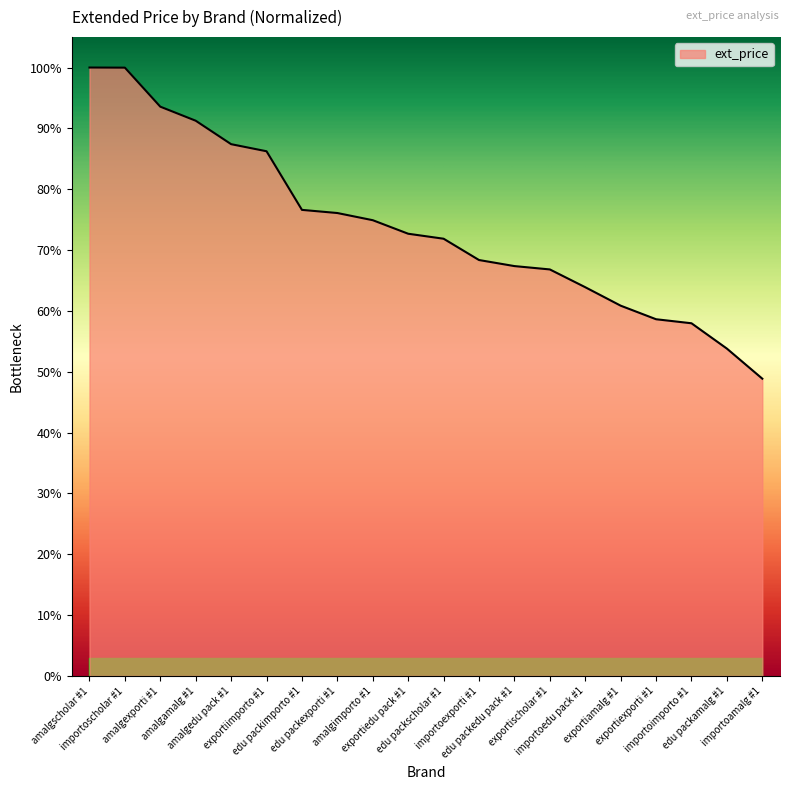

What is the sum of all values?

1477.1